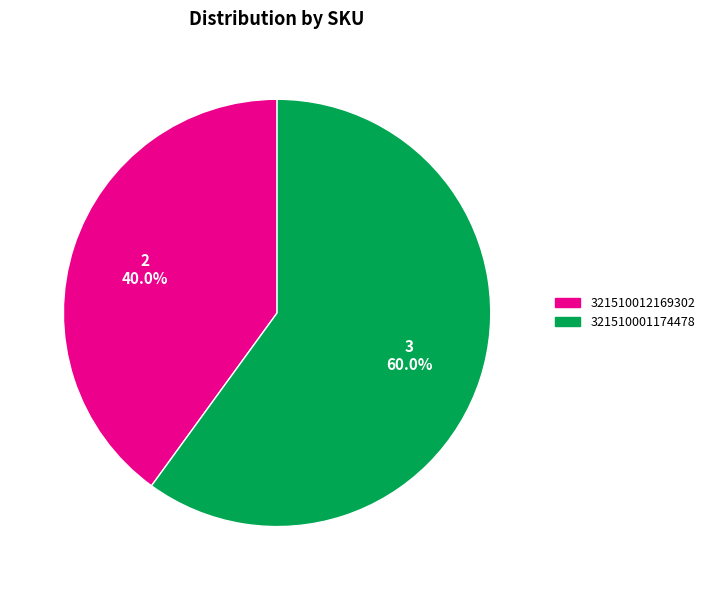

Does any single category account for the majority?

Yes